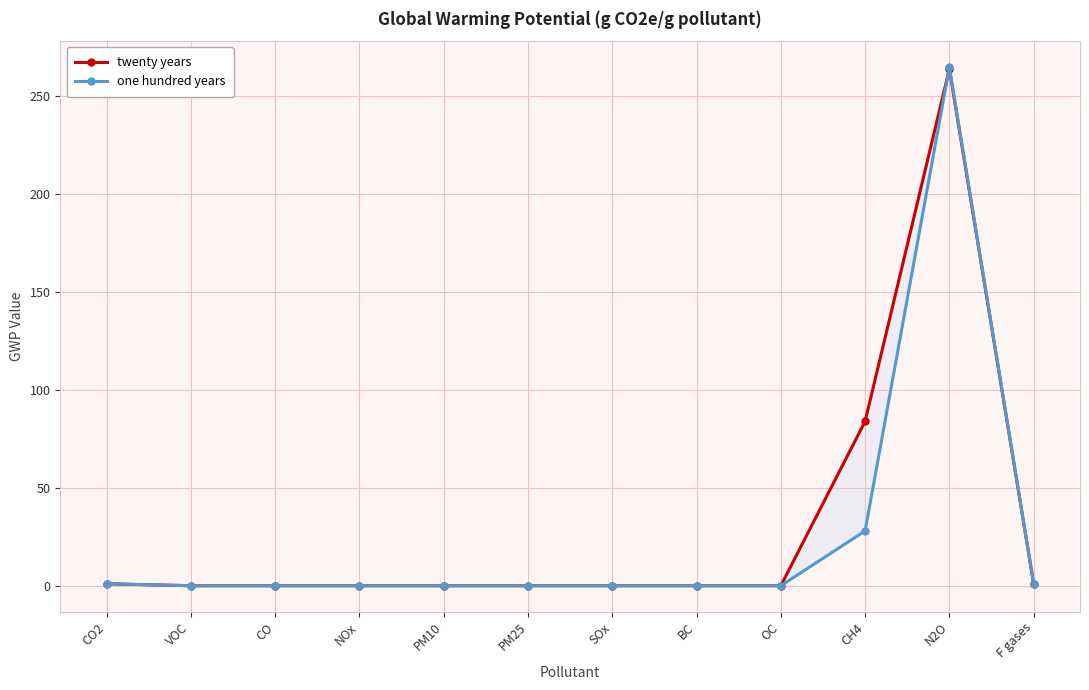

Where is the first local maximum for twenty years?

N2O